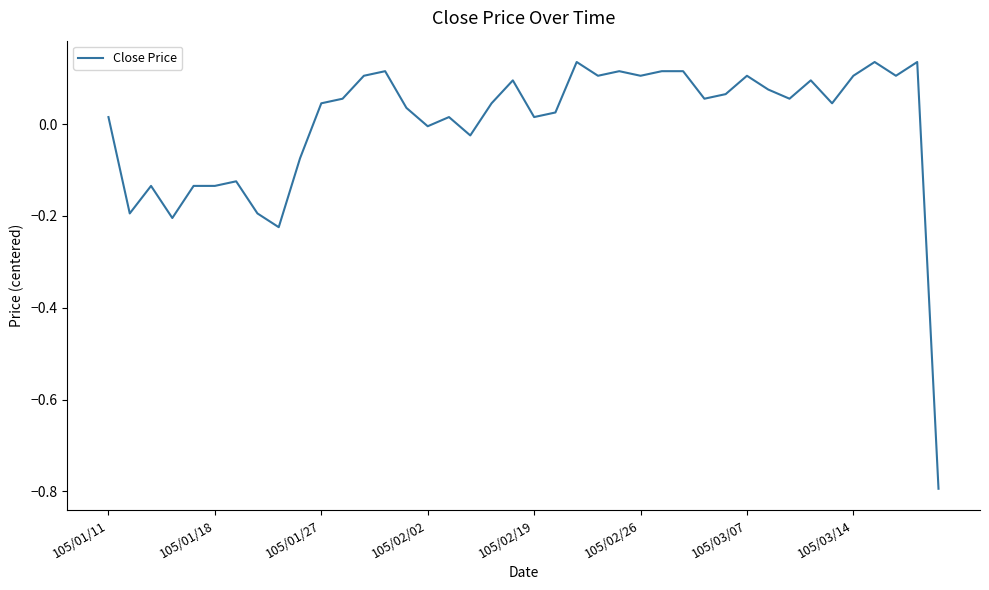

What is the minimum value shown in the chart?

-0.8